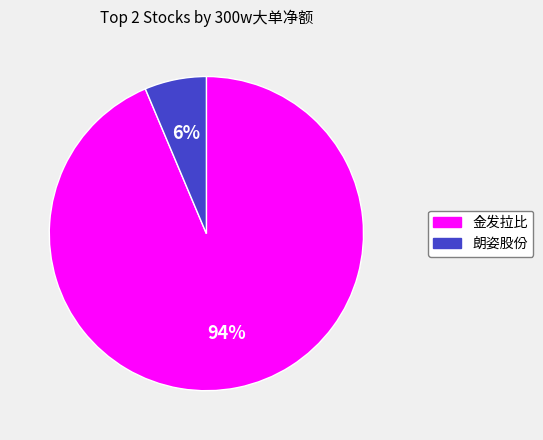

To the nearest percent, what portion does 金发拉比 represent?

94%